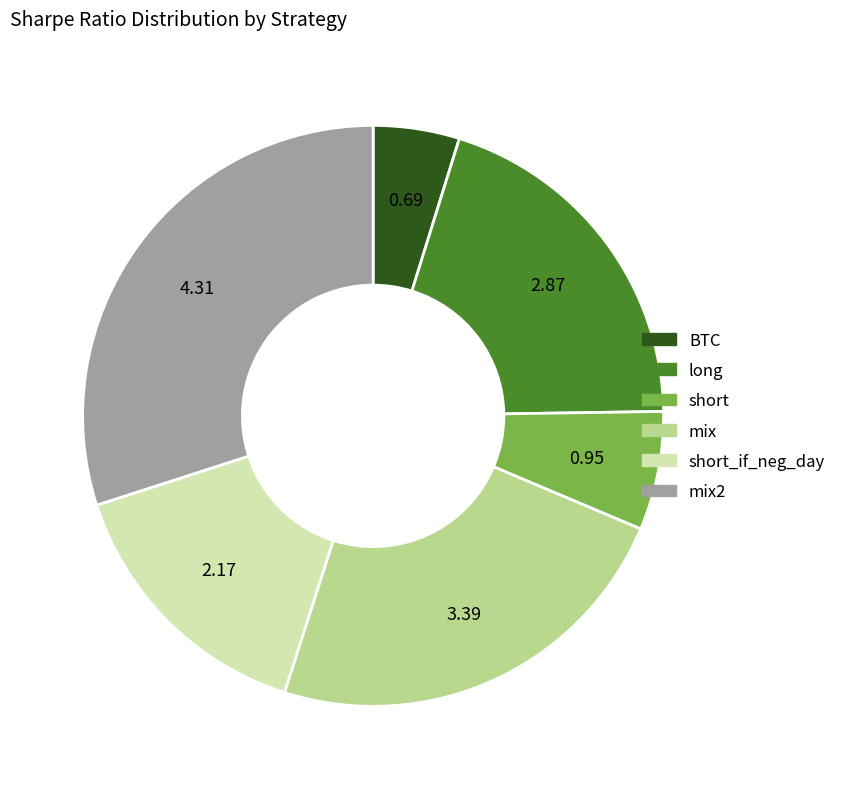

Does any single category account for the majority?

No